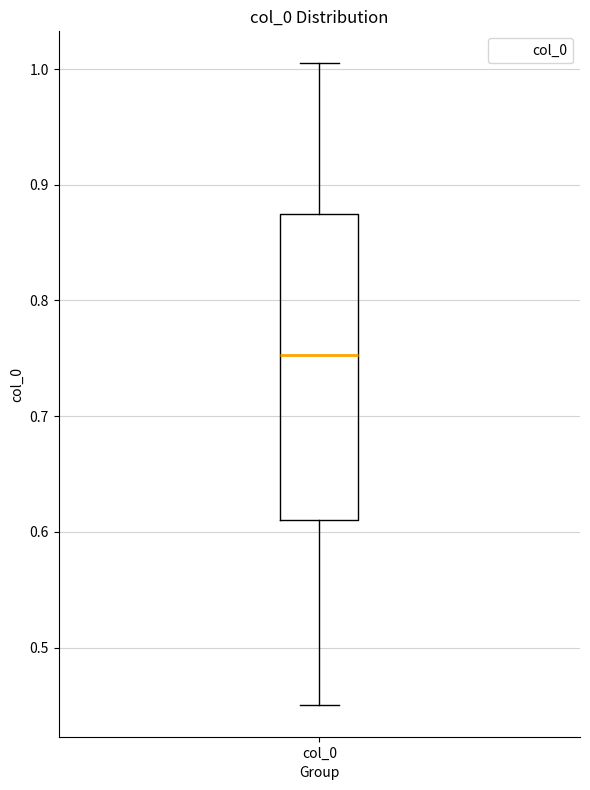

Where does the upper whisker of the box for col_0 end on the y-axis? The values are not printed on the chart, so give them approximately, as read against the axis.

1.00